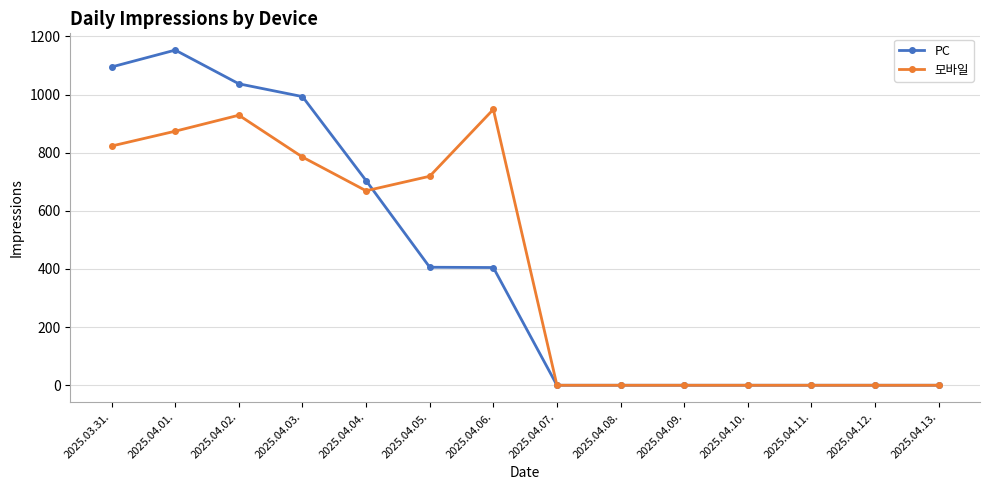

What position from the right is 2025.04.10.?

4